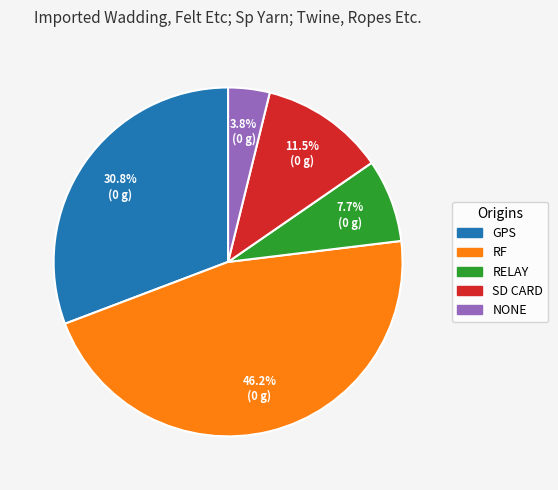

Count the number of slices in the pie.

5